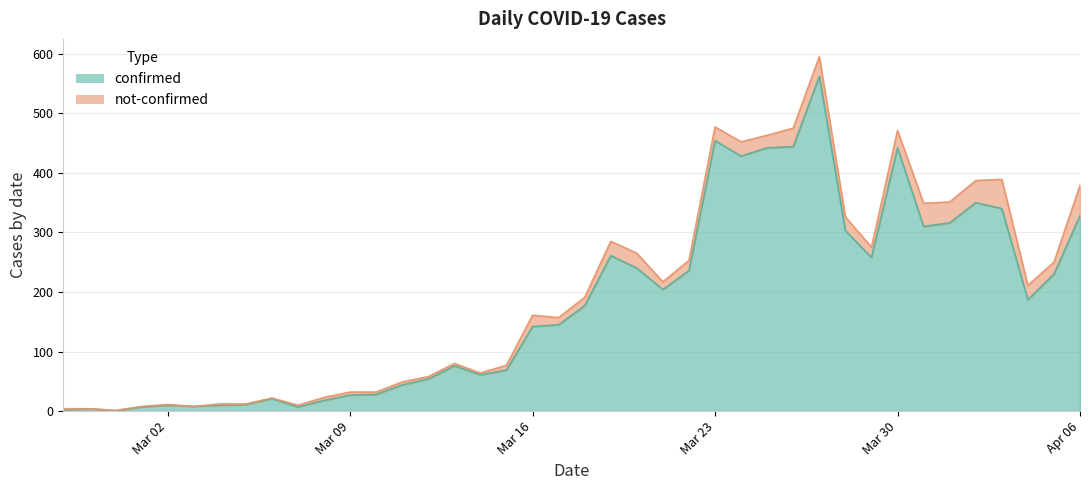

What is the difference between the maximum and minimum values?

561